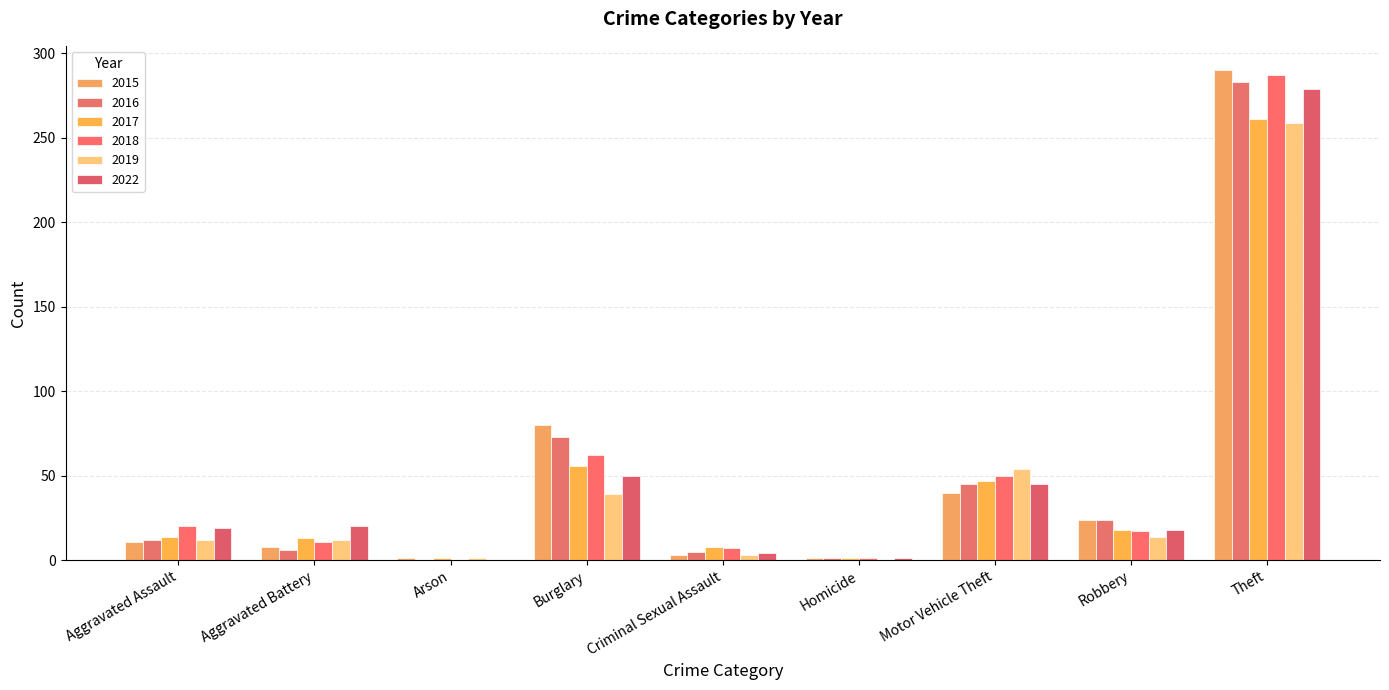

What is the value of the 2019 bar at the 1st from the left?

12